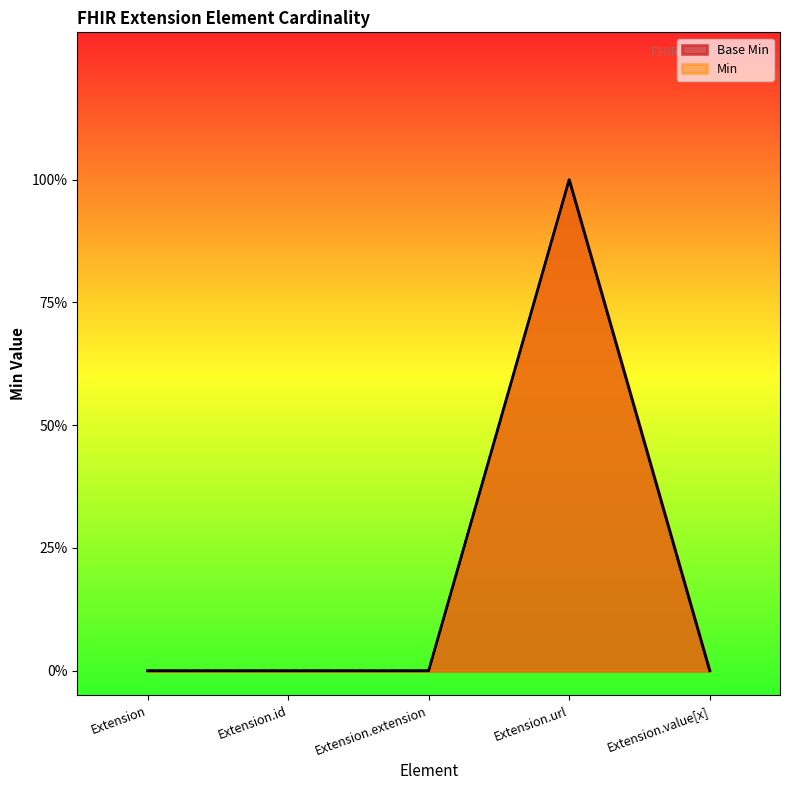

At how many categories does at least one series exceed 0?

1